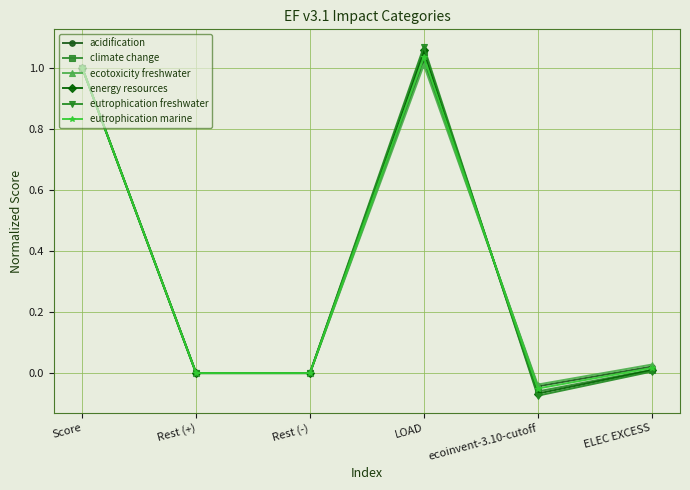

What is the total value across all series at LOAD?

6.2